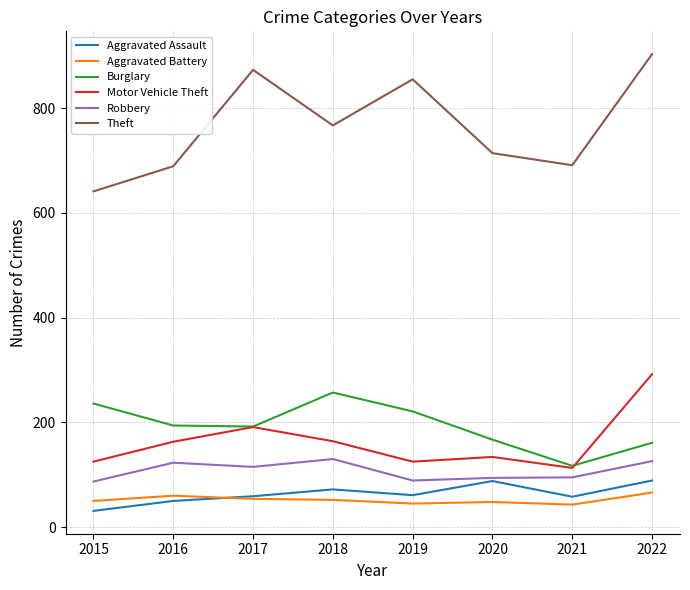

At which label is Theft closest to 772?

2018